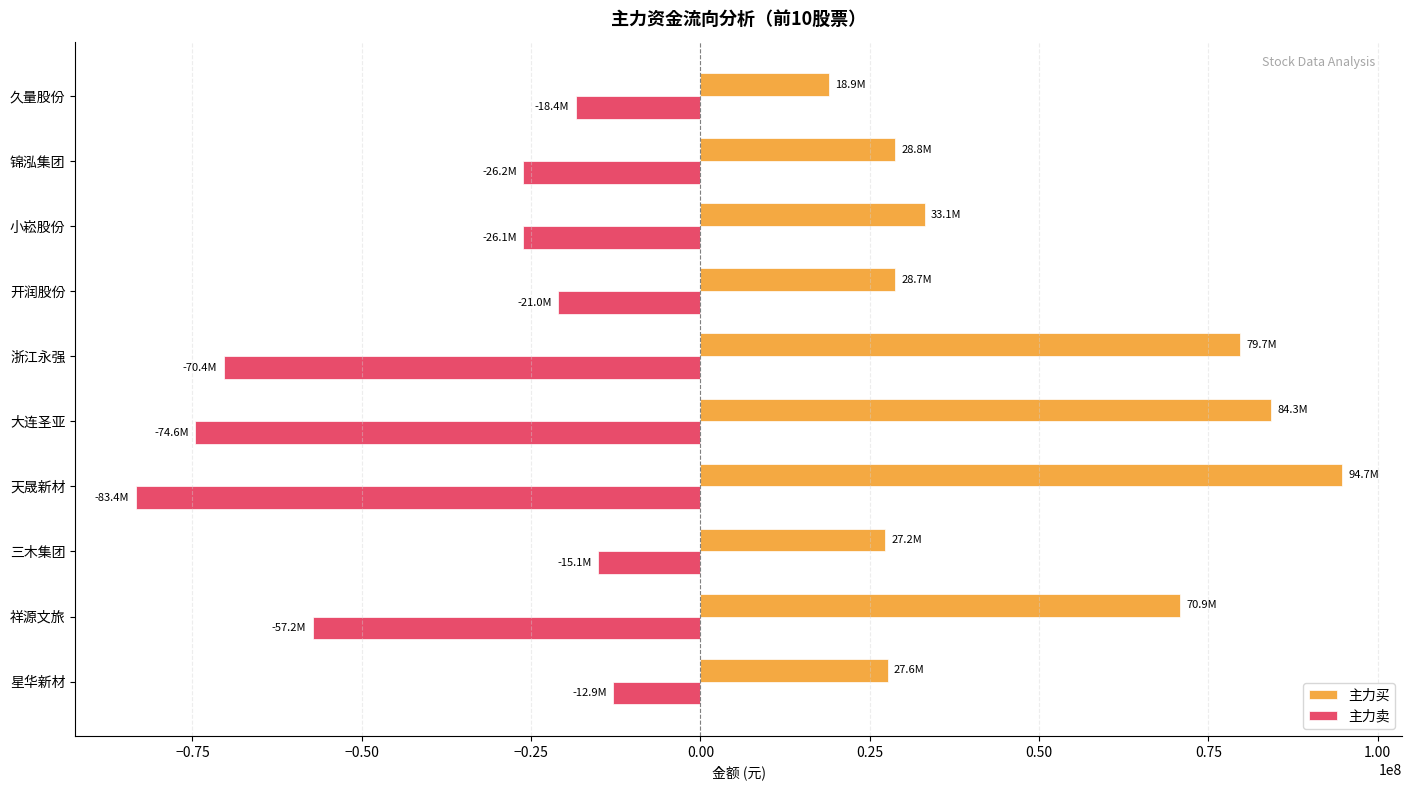

What is the difference between the maximum and minimum values in the 主力卖 series?

70536191